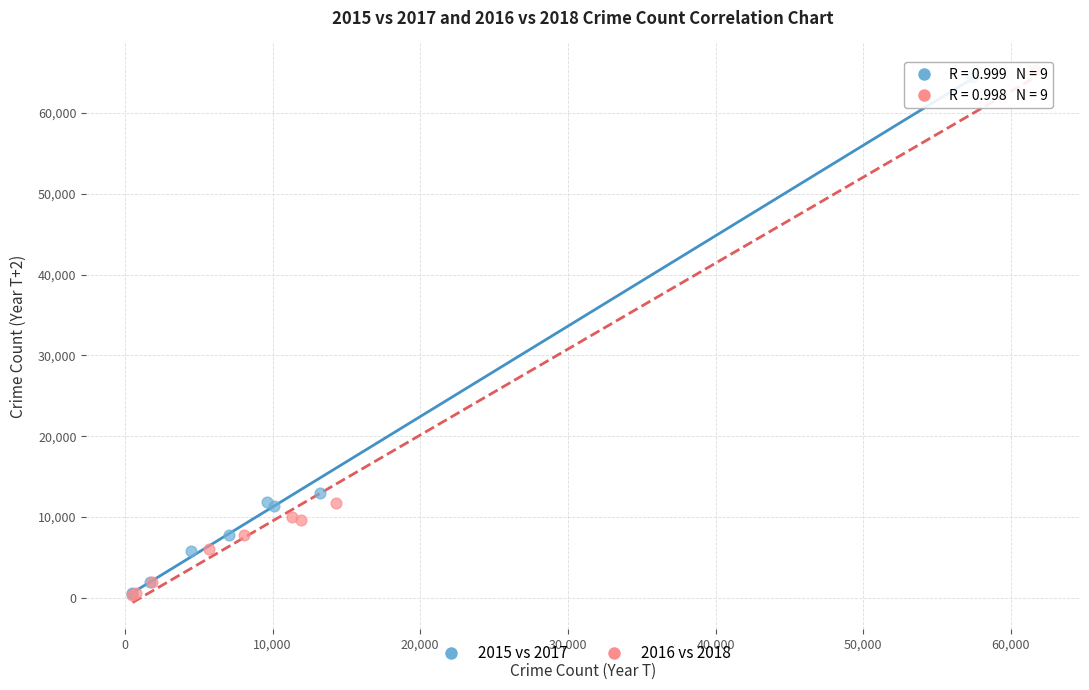

Which series has the widest spread of Y values?

2016 vs 2018